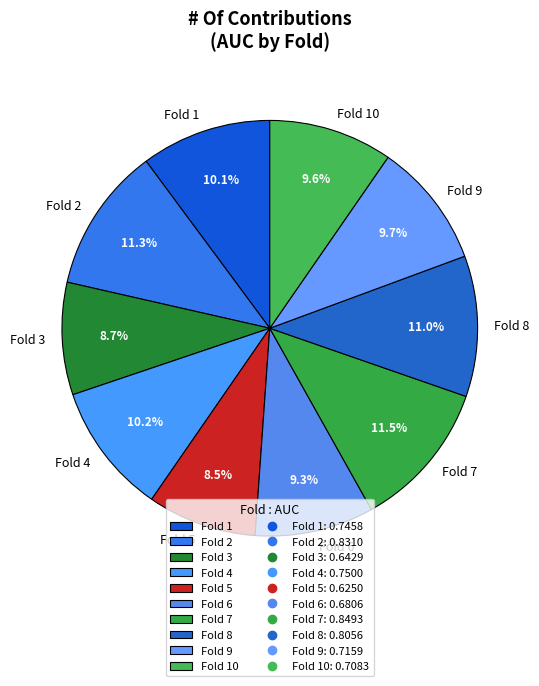

Is there a majority slice in this chart?

No